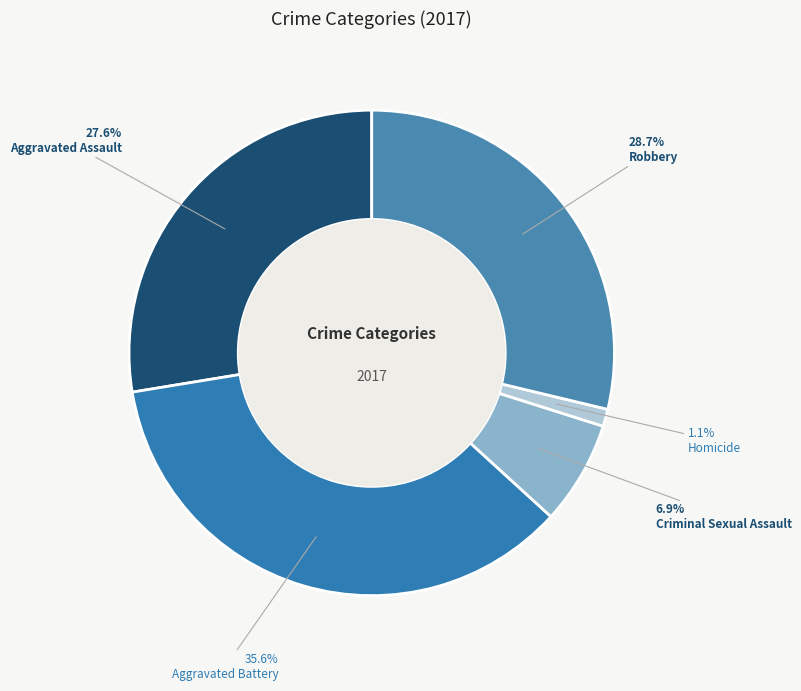

Approximately how many times larger is the value at Aggravated Assault compared to Criminal Sexual Assault?

4.0